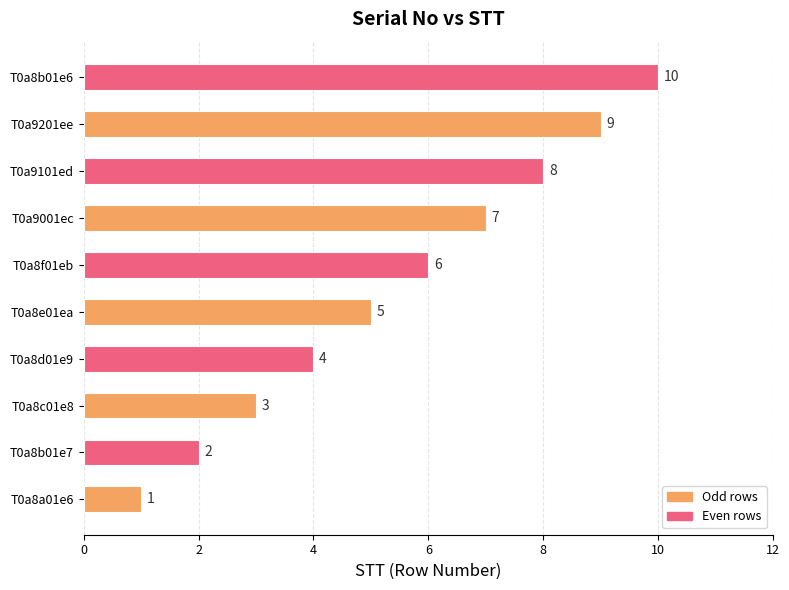

Rank the categories by value from highest to lowest.

T0a8b01e6, T0a9201ee, T0a9101ed, T0a9001ec, T0a8f01eb, T0a8e01ea, T0a8d01e9, T0a8c01e8, T0a8b01e7, T0a8a01e6